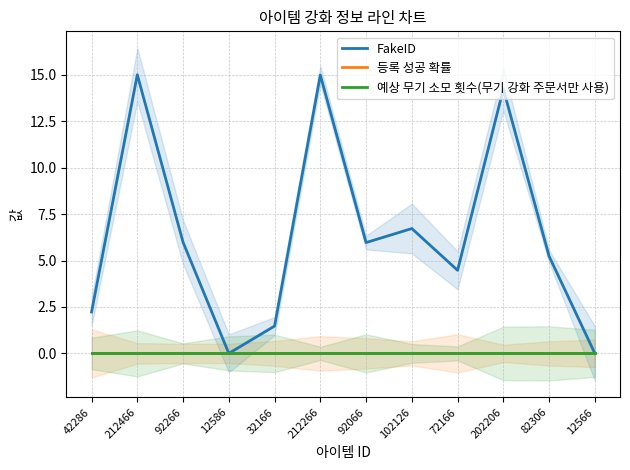

The value of FakeID at 212466 is 19.6. True or false?

False